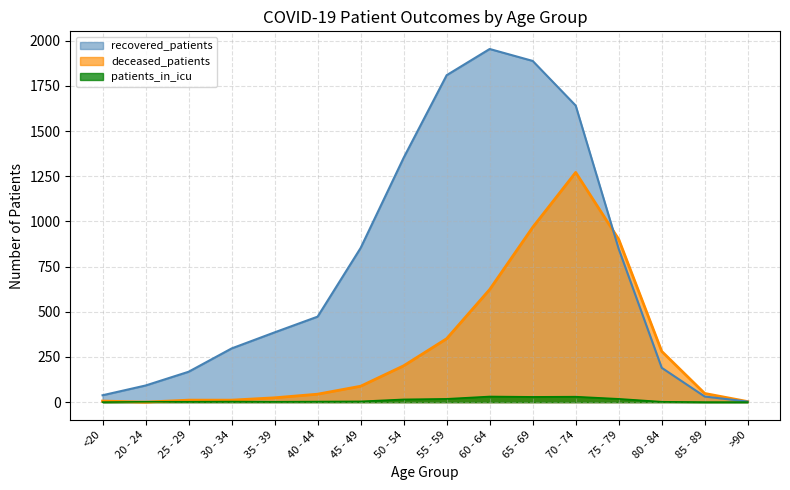

Where do deceased_patients and patients_in_icu first cross each other?

<20 and 20 - 24